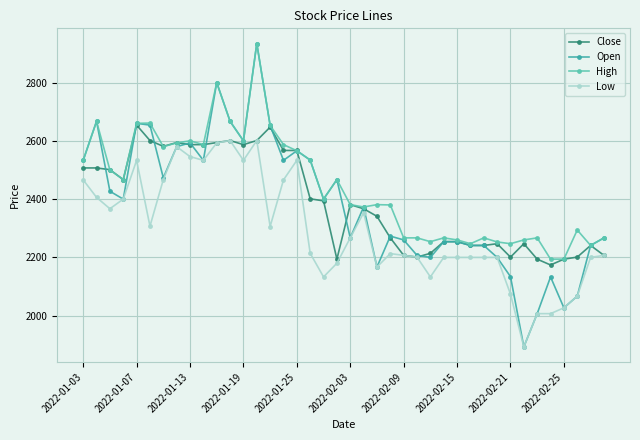

Which series has the largest total across all categories?

High